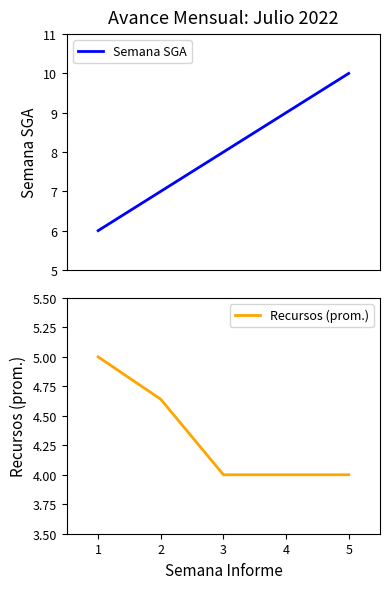

Is this an area chart (filled region under the line)?

No